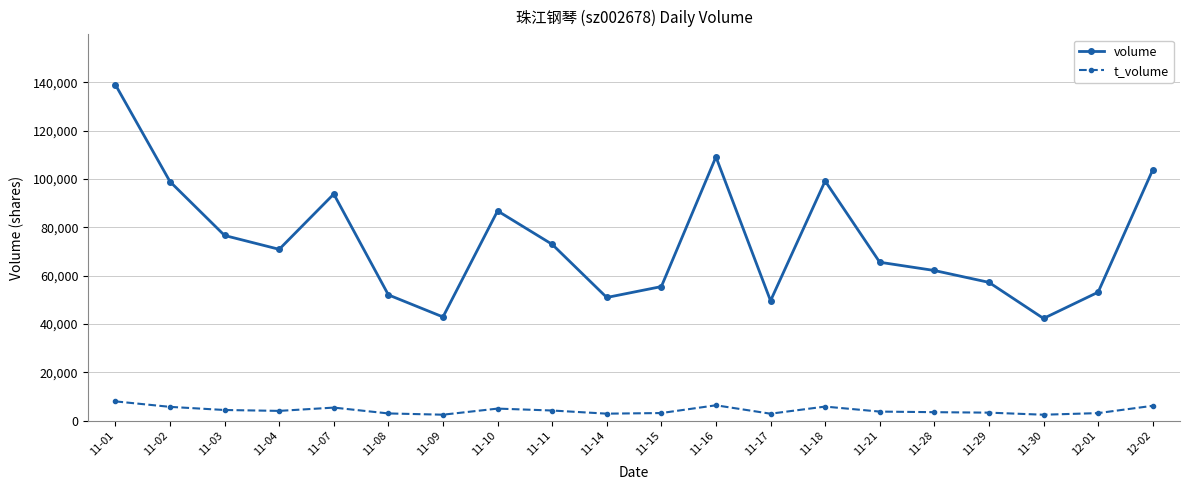

What is the maximum value shown in the chart?

138973